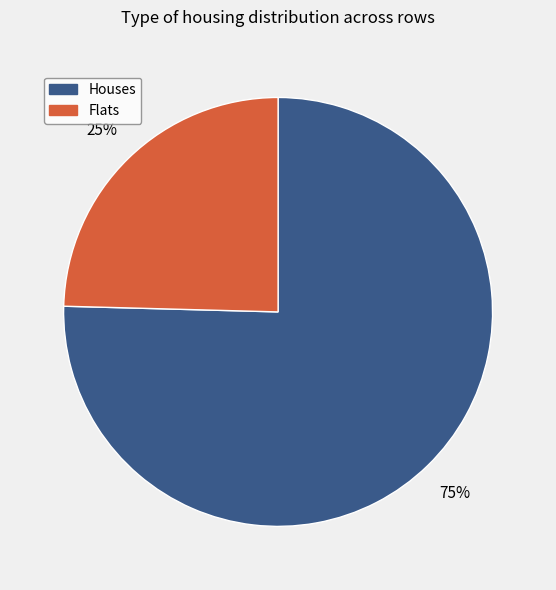

Is there any slice that represents more than half of the pie?

Yes